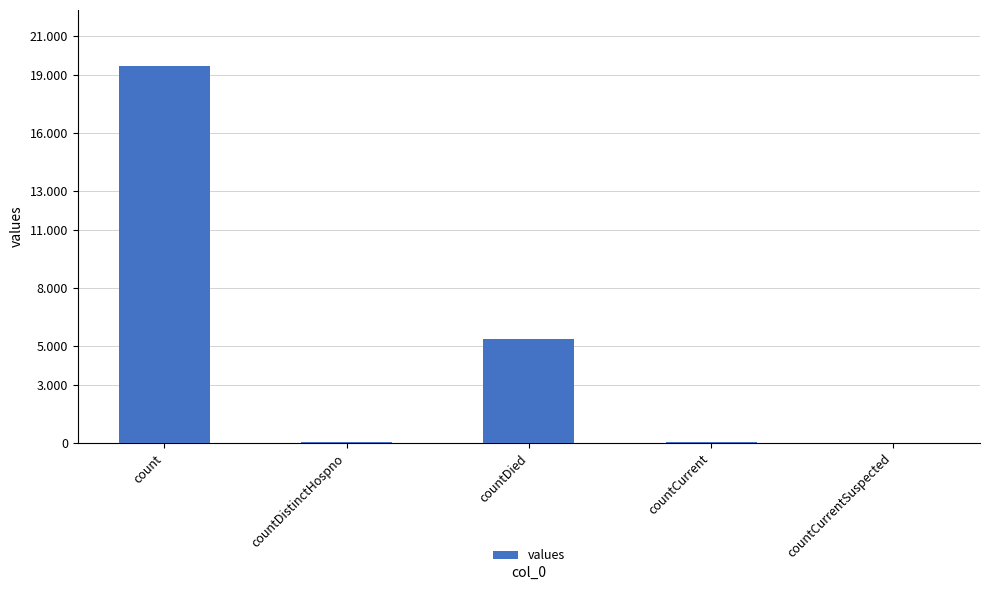

At which label does the data first exceed 60?

count